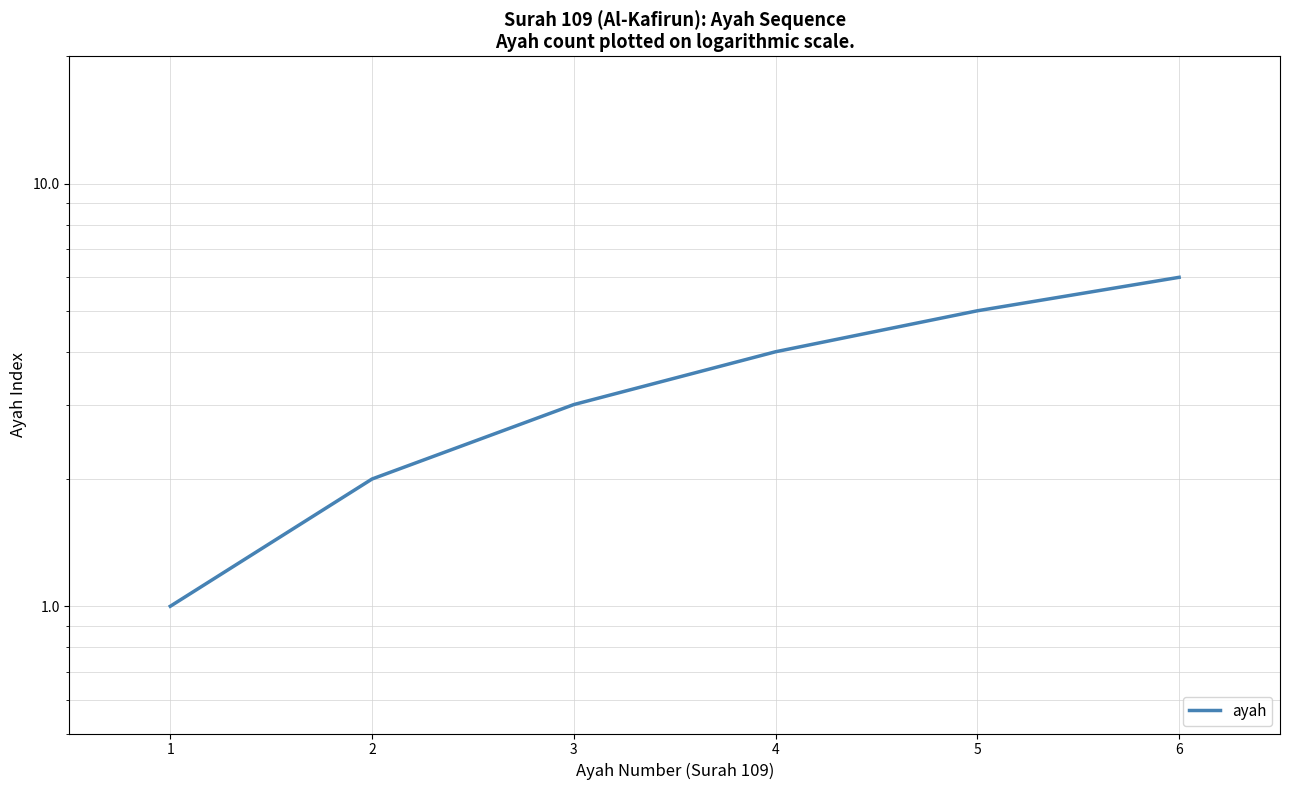

How many lines are shown in the chart?

1